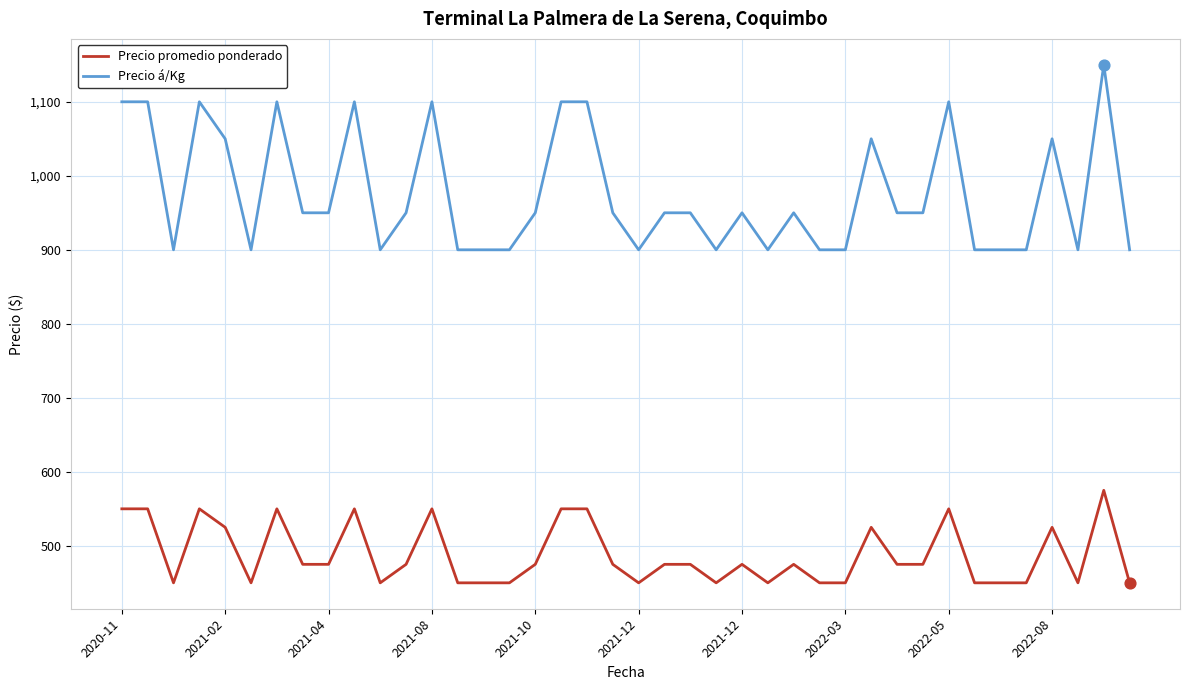

Which series has the widest spread of values?

Precio á/Kg